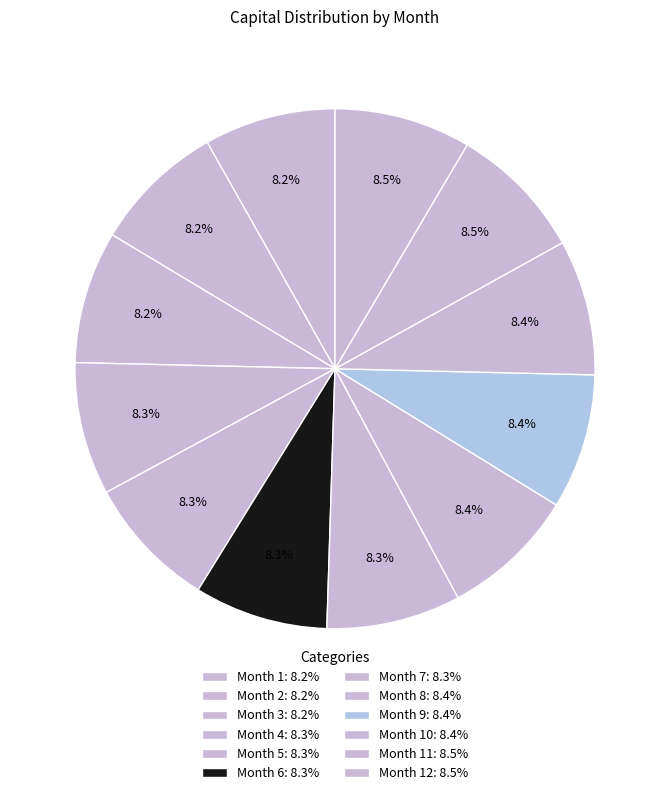

Count the number of slices in the pie.

12